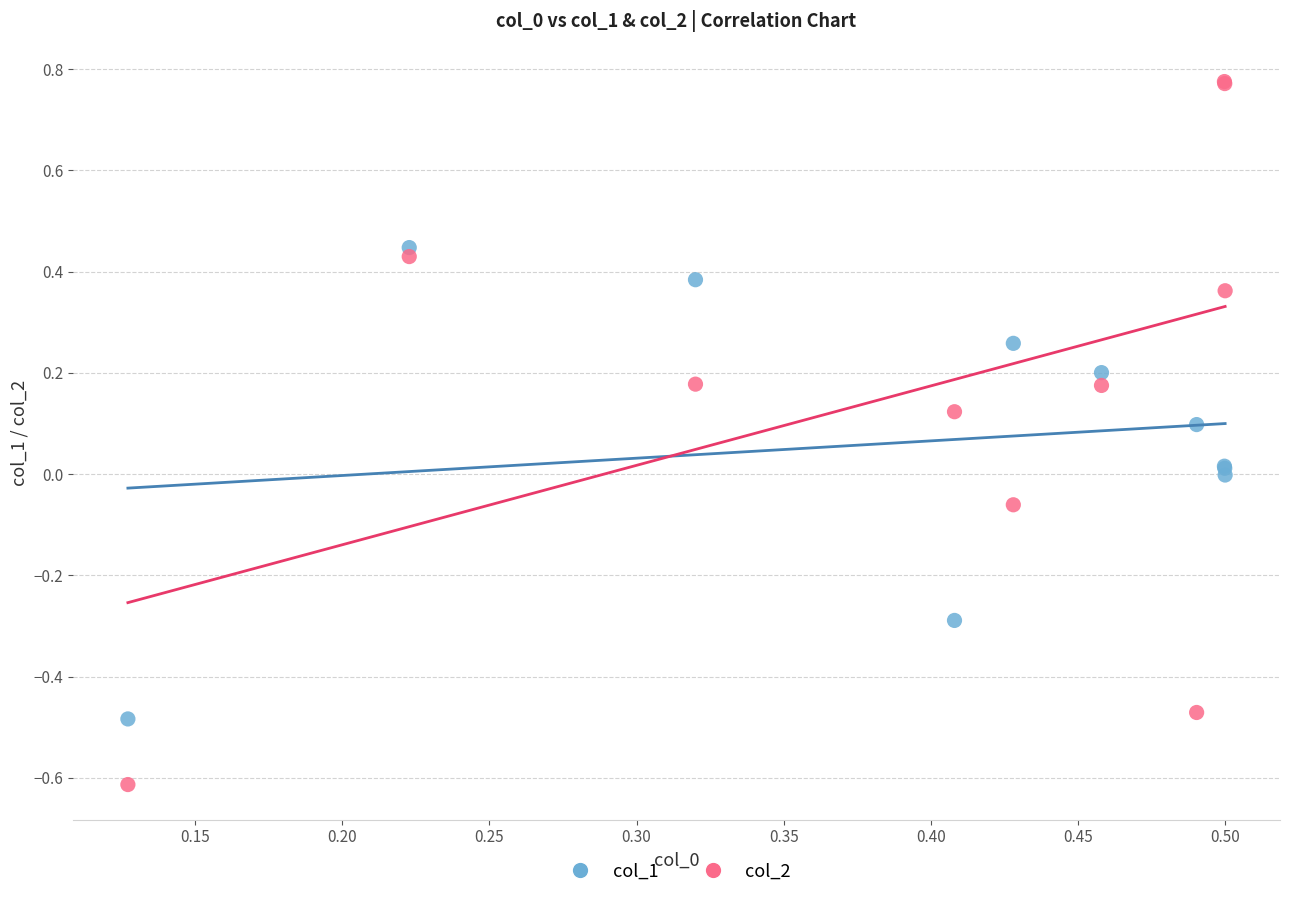

Which series reaches the maximum Y coordinate?

col_2